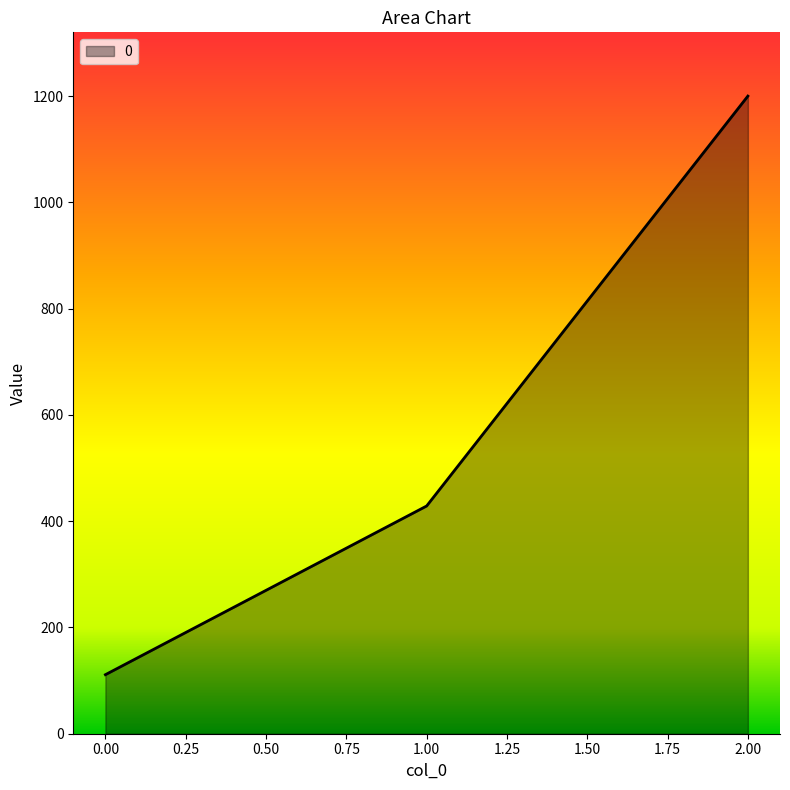

Does the chart have visible grid lines?

No